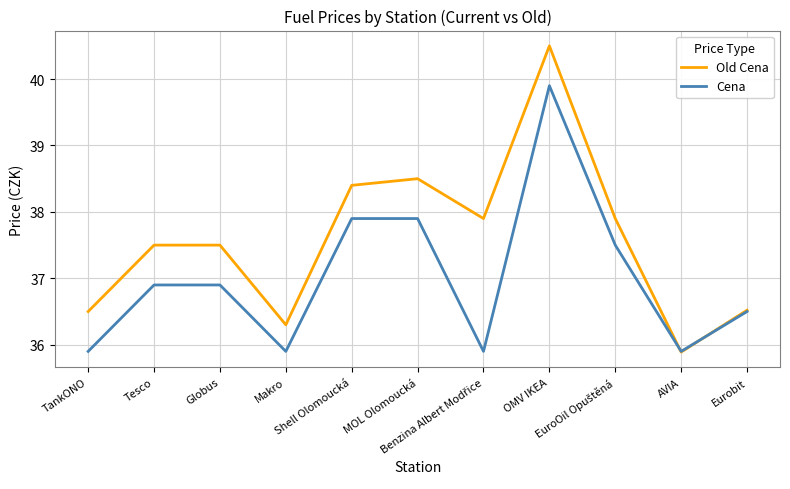

How many values in the Old Cena series exceed 37?

7